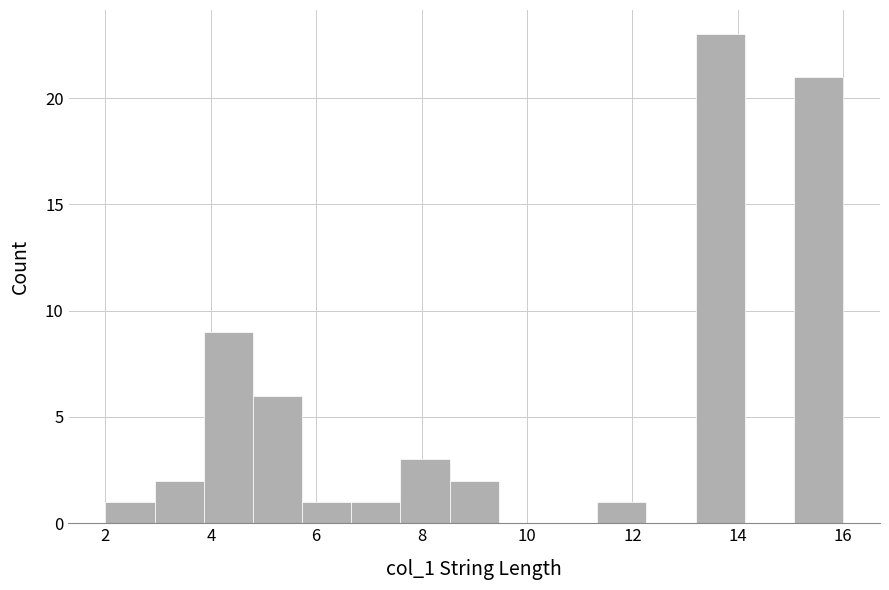

What is the height of the bar covering 3.8 to 4.8 on the x-axis? Neither the bar edges nor the heights are printed on the chart, so give them approximately, as read against the axes.

9